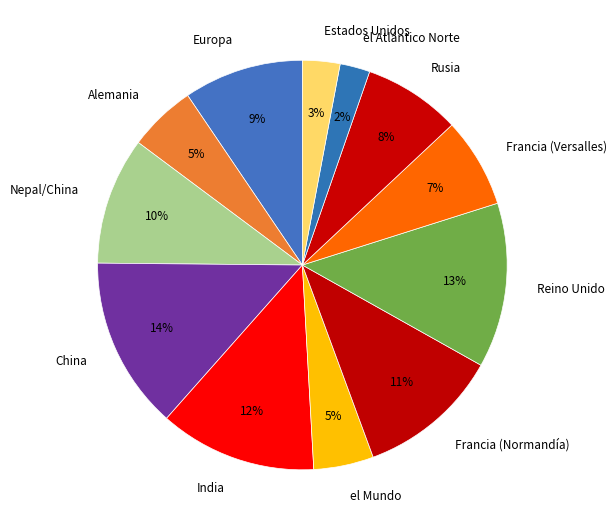

Which category has the biggest portion of the pie?

China